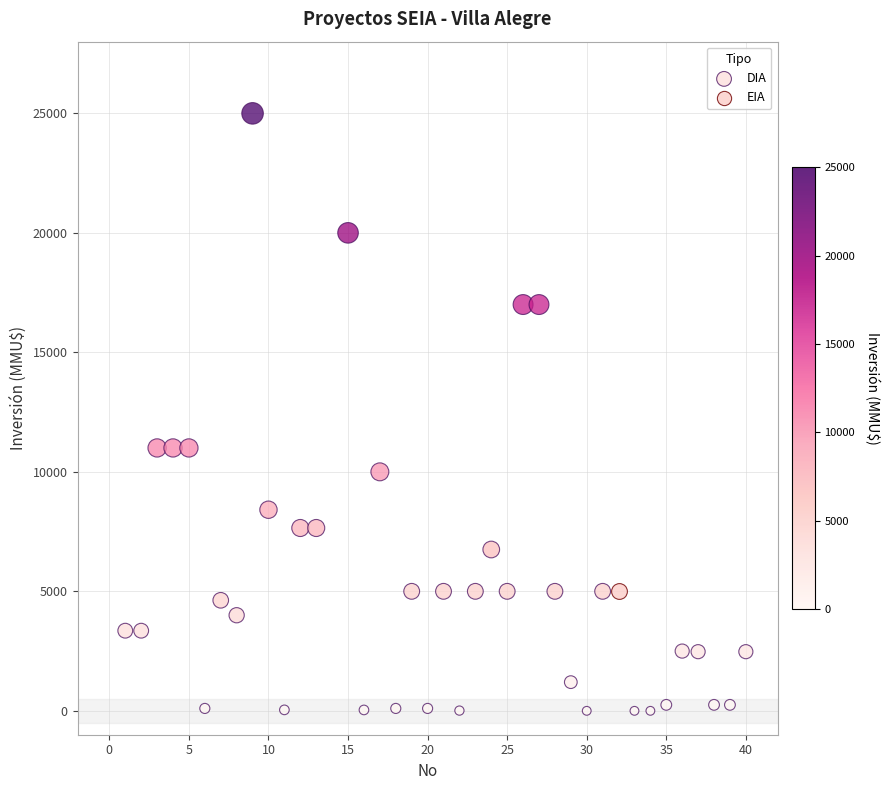

What are all the series names shown in the legend?

DIA, EIA